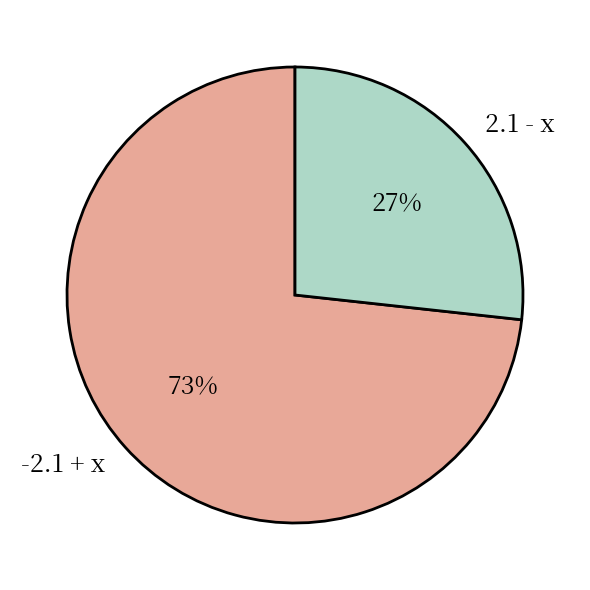

Rank the categories by value from highest to lowest.

-2.1 + x, 2.1 - x